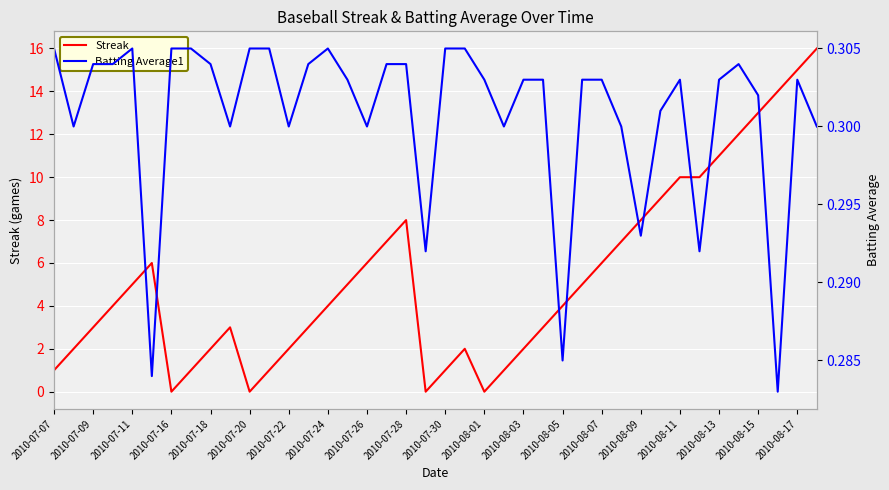

What is the greatest value displayed?

16.0